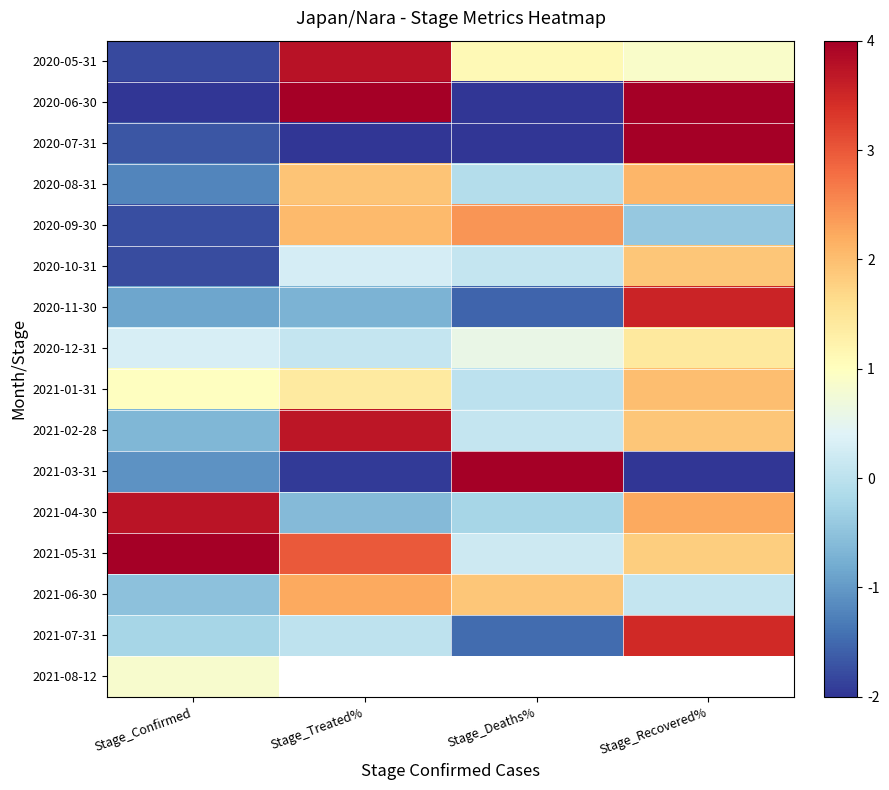

At Stage_Treated%, list the series in order from largest to smallest.

2020-06-30, 2020-05-31, 2021-02-28, 2021-05-31, 2021-06-30, 2020-09-30, 2020-08-31, 2021-01-31, 2020-10-31, 2020-12-31, 2021-07-31, 2020-11-30, 2021-08-12, 2021-04-30, 2021-03-31, 2020-07-31